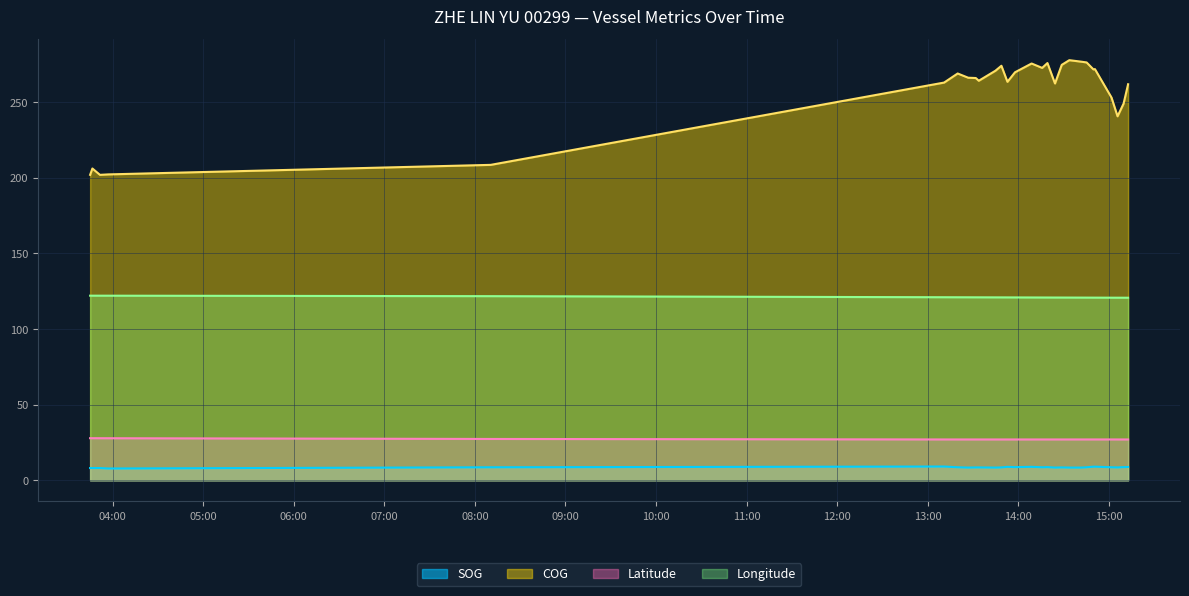

What is the total value across all series at 2024-04-24 14:33:53?

433.9